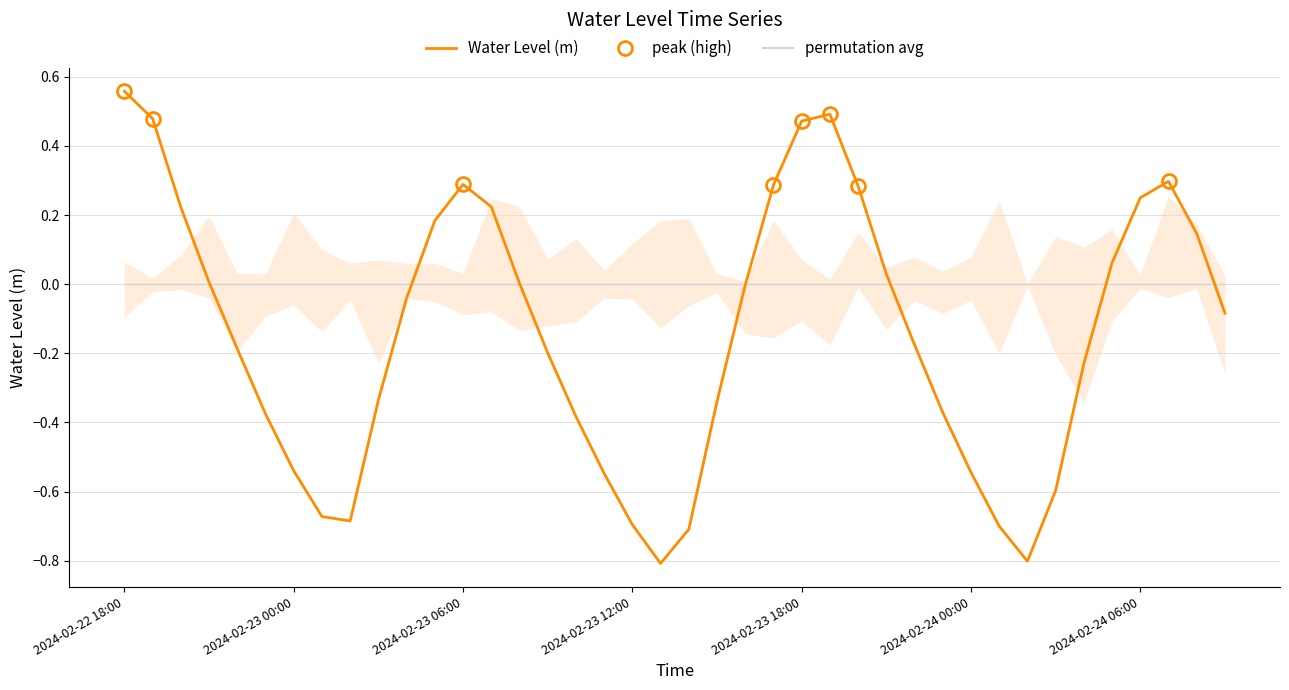

How many points are lower than both their immediate neighbors (excluding endpoints)?

3